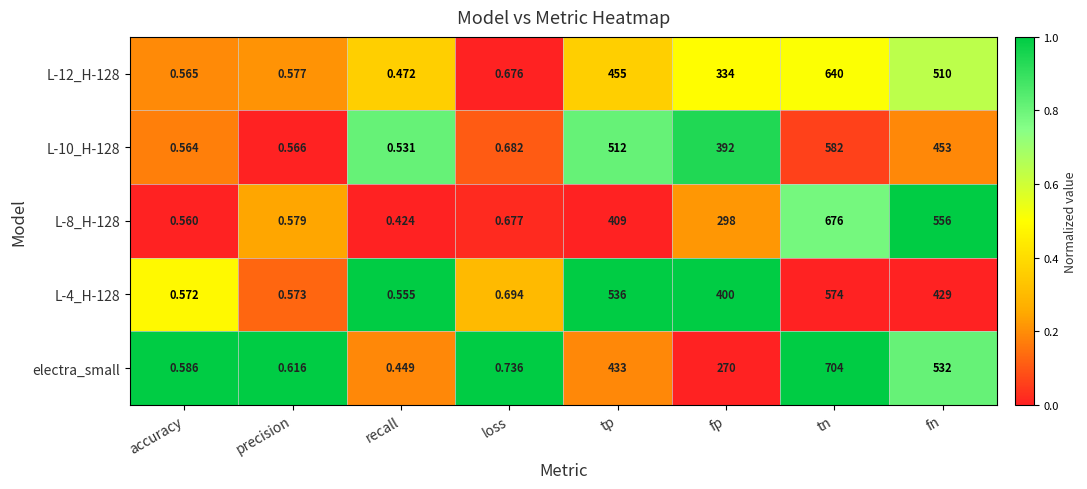

List the labels in order of L-4_H-128 value, largest first.

tn, tp, fn, fp, loss, precision, accuracy, recall